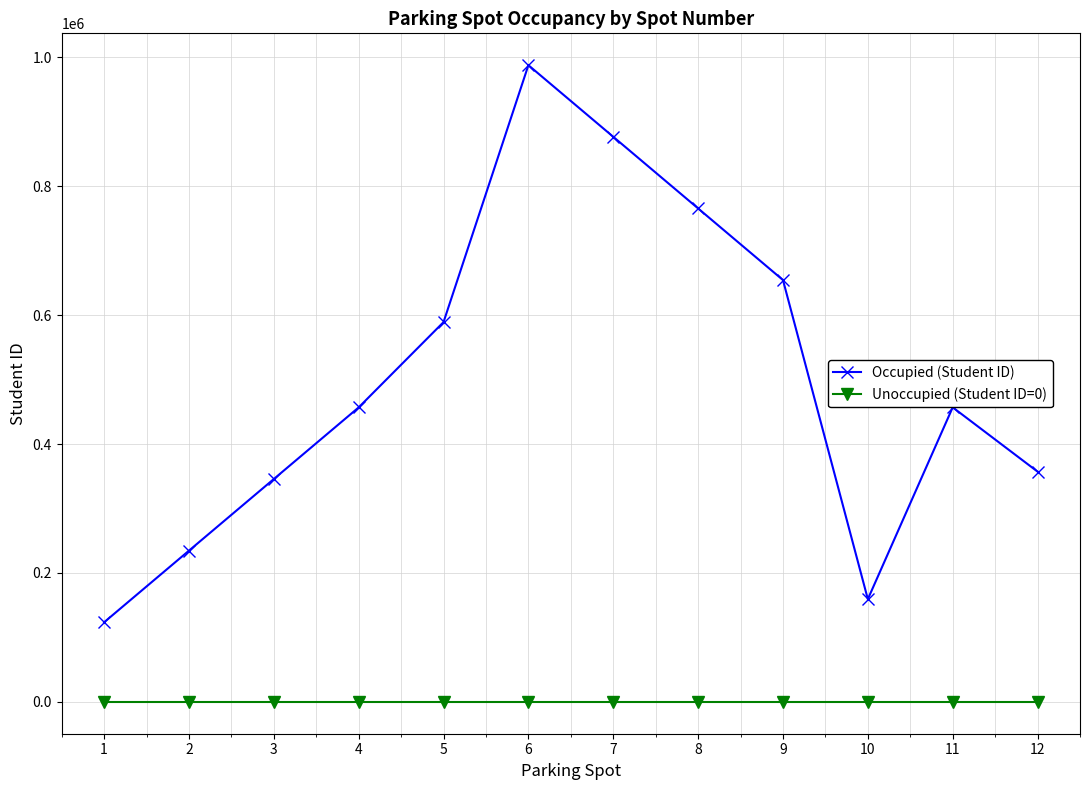

Which series changed the most between 5 and 8?

Occupied (Student ID)